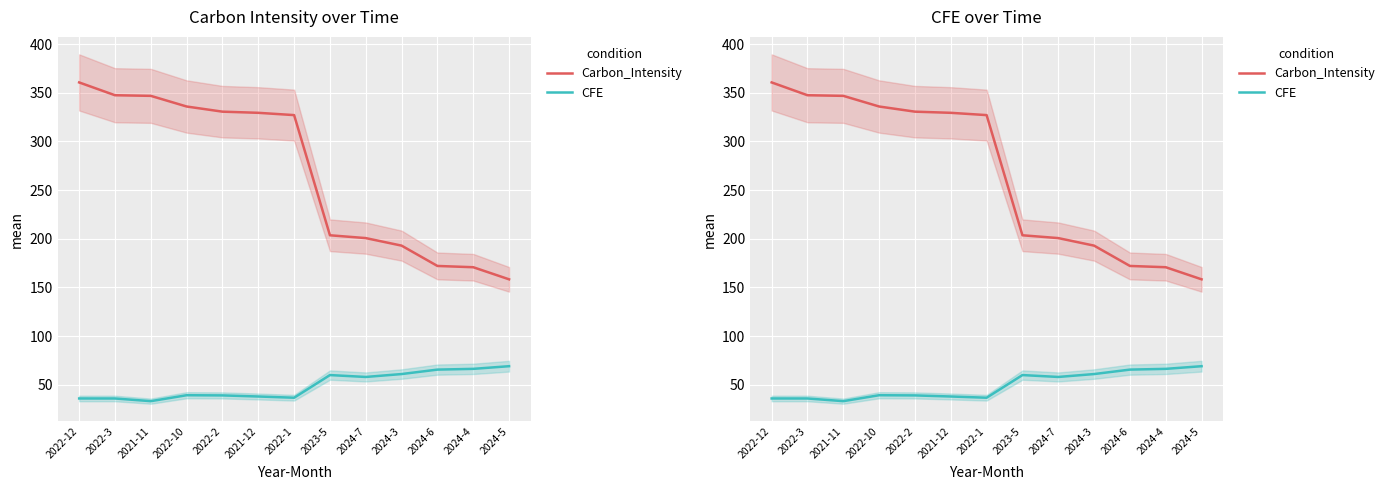

What position from the right is 2022-2?

9